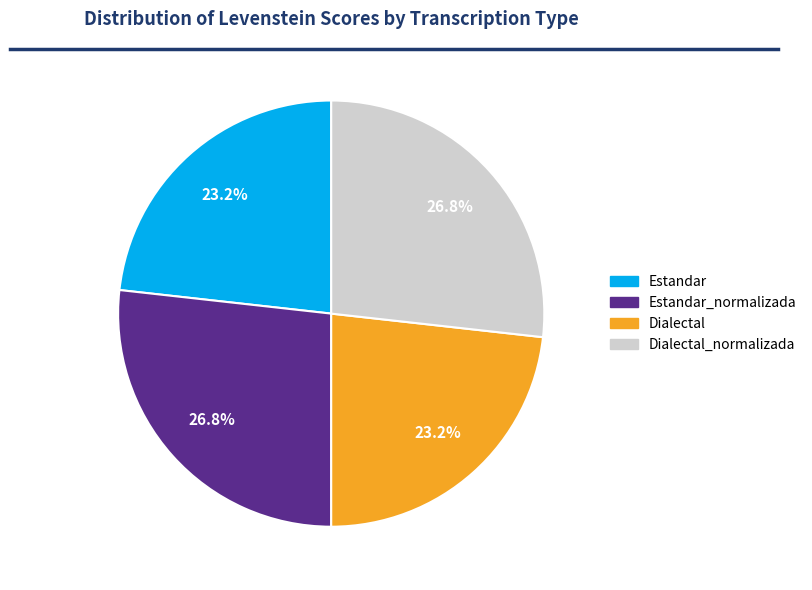

Is there any slice that represents more than half of the pie?

No